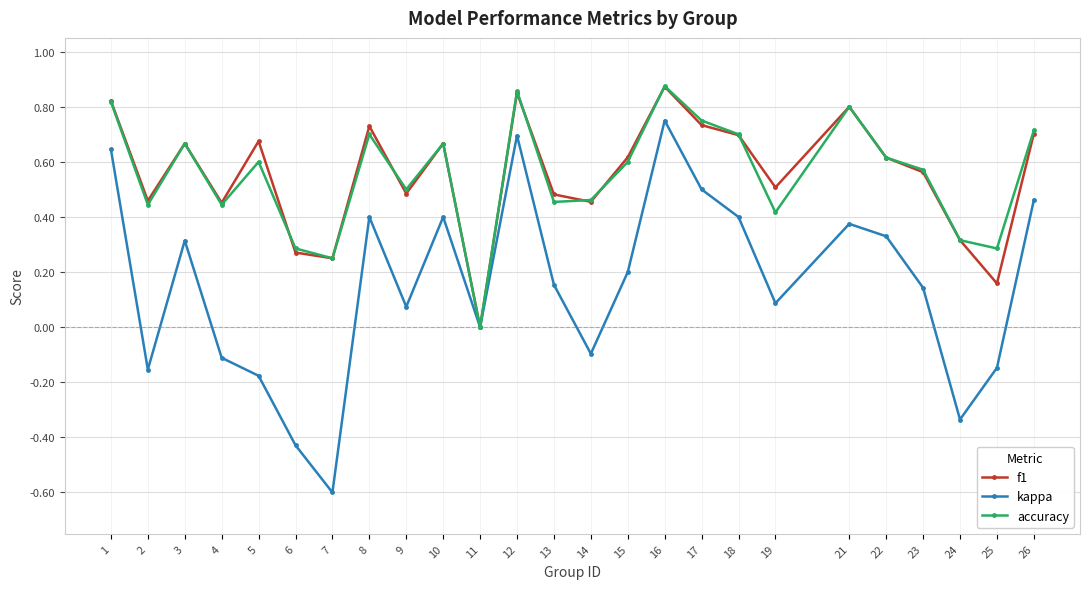

At which category does accuracy reach its first local valley?

2